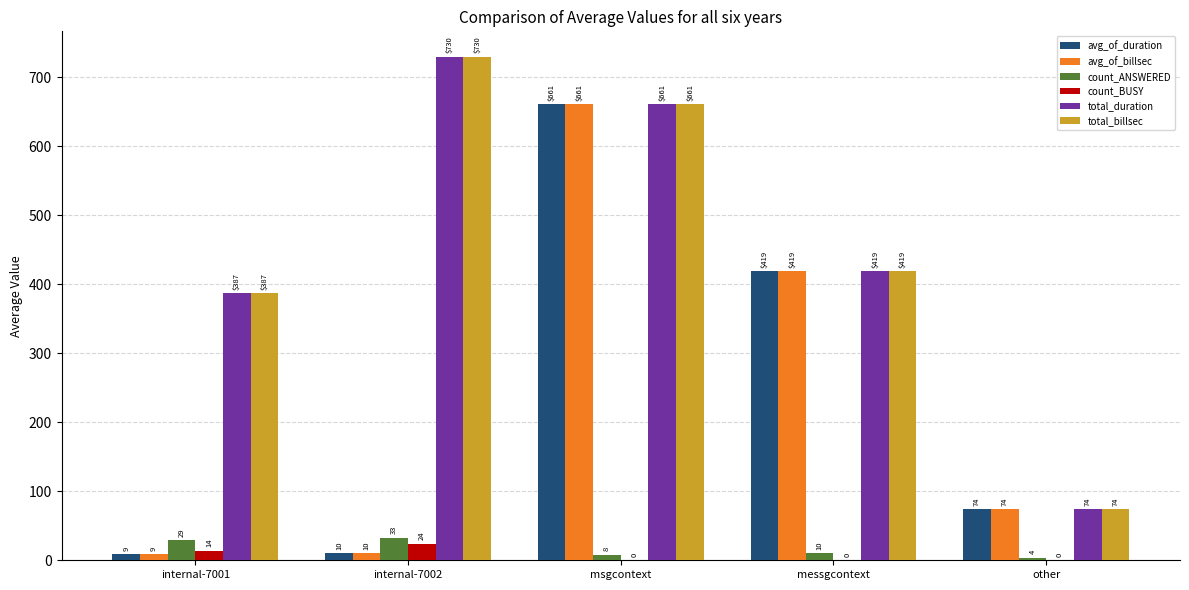

The value of total_duration at internal-7001 is 153. True or false?

False